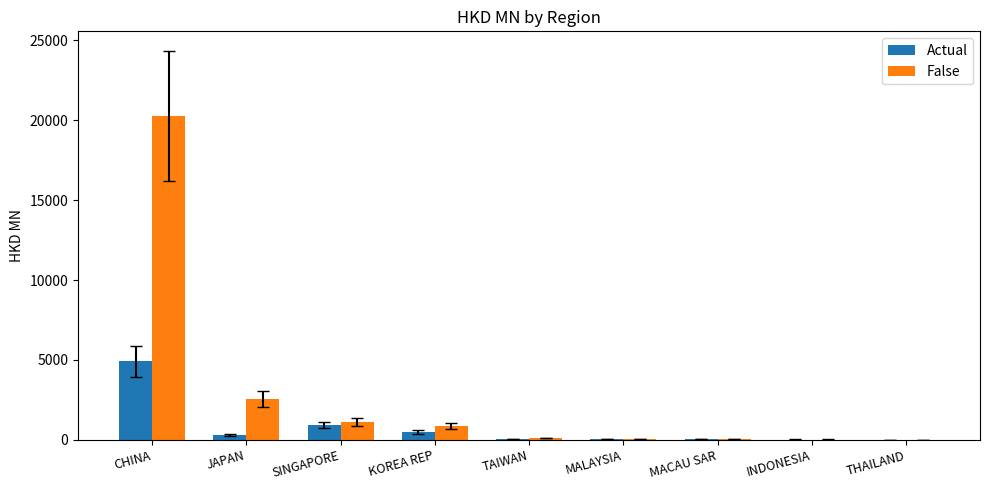

The value of False at CHINA is 9330.0. True or false?

False